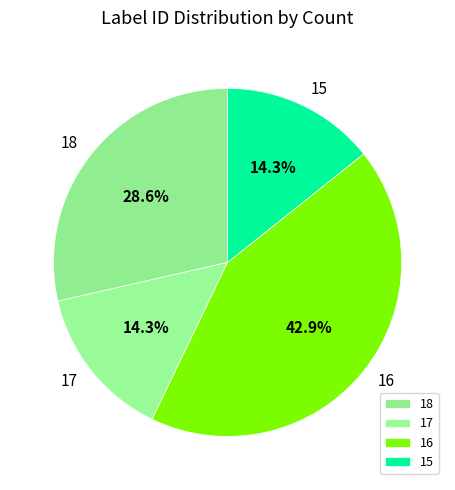

How much of the chart is everything except 15?

85.7%